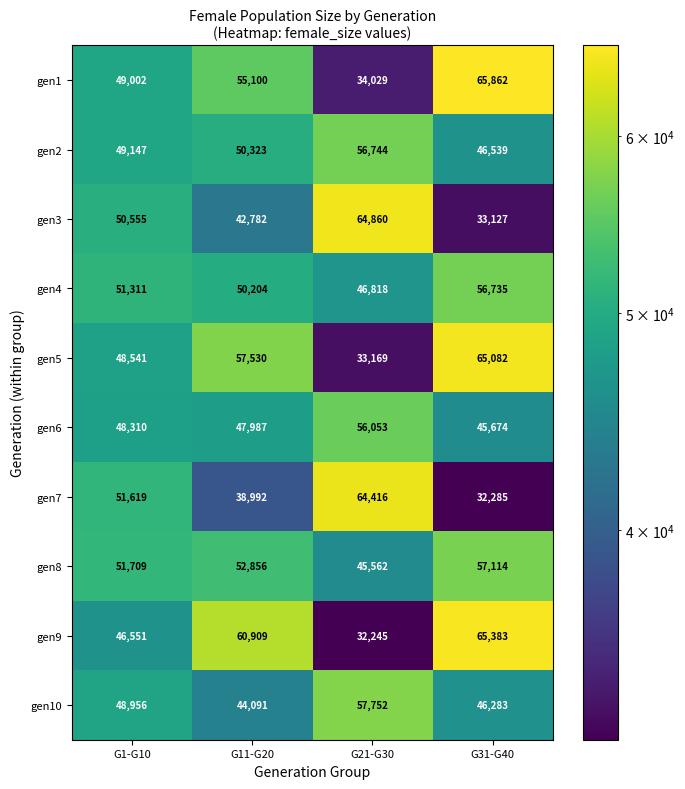

Which series has the largest total across all categories?

gen8